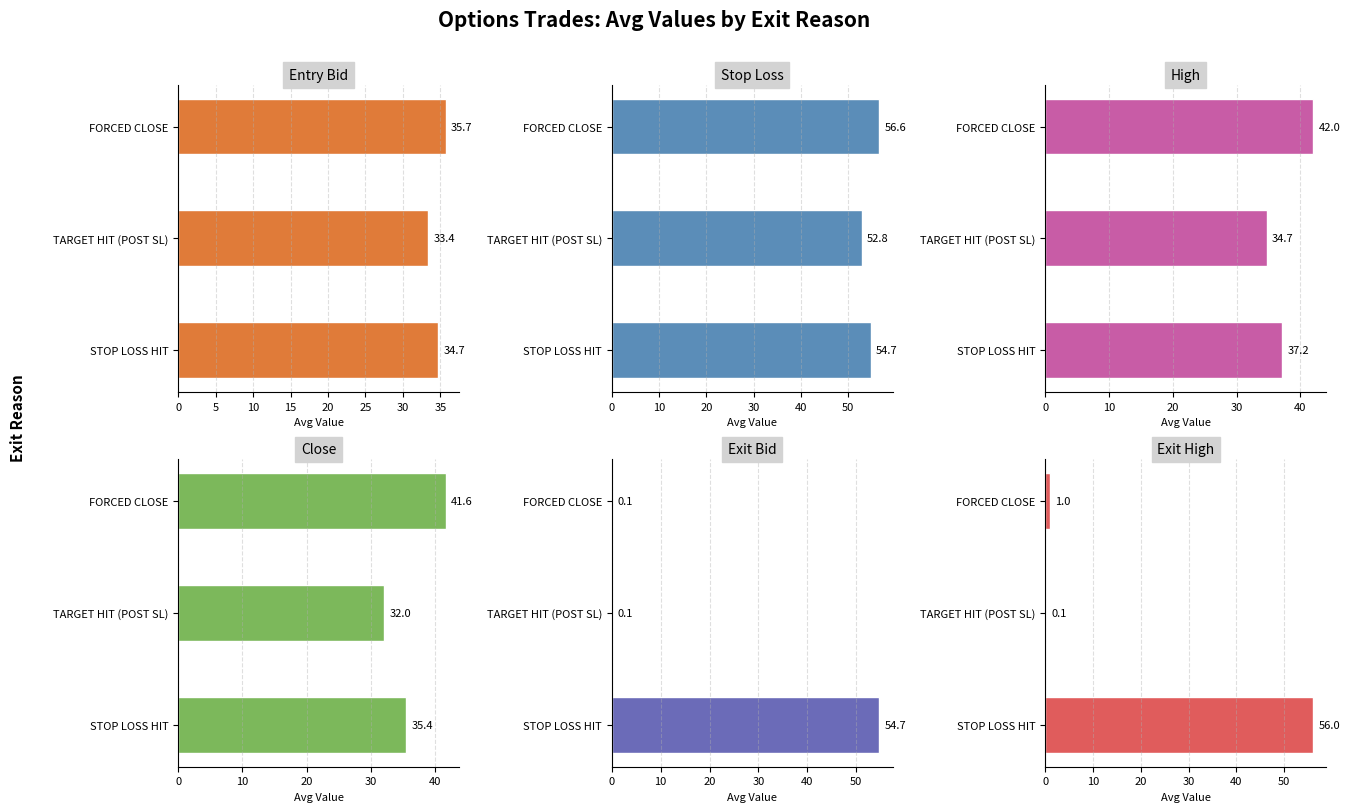

How many groups of bars are there?

3